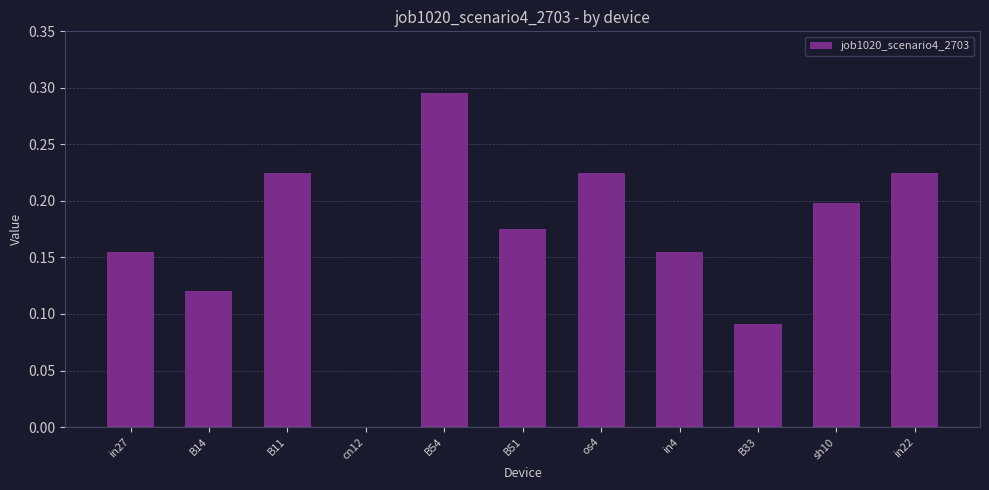

The value at B54 is 0.5. True or false?

False